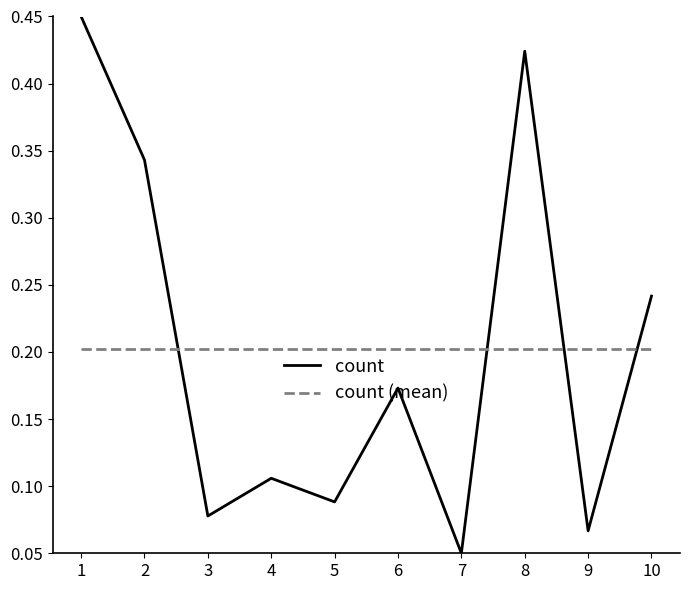

List the series in order of their peak value, highest first.

count, count (mean)